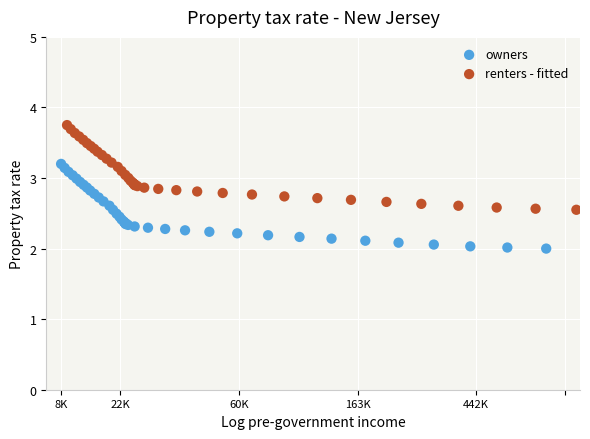

Which series contains the highest Y value?

renters - fitted